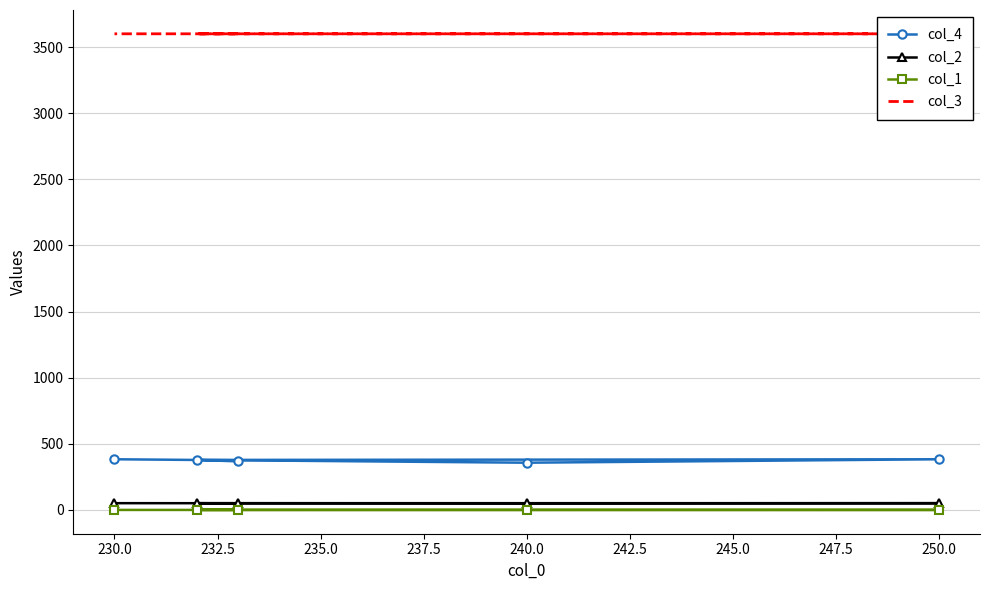

Which series has the largest total across all categories?

col_3